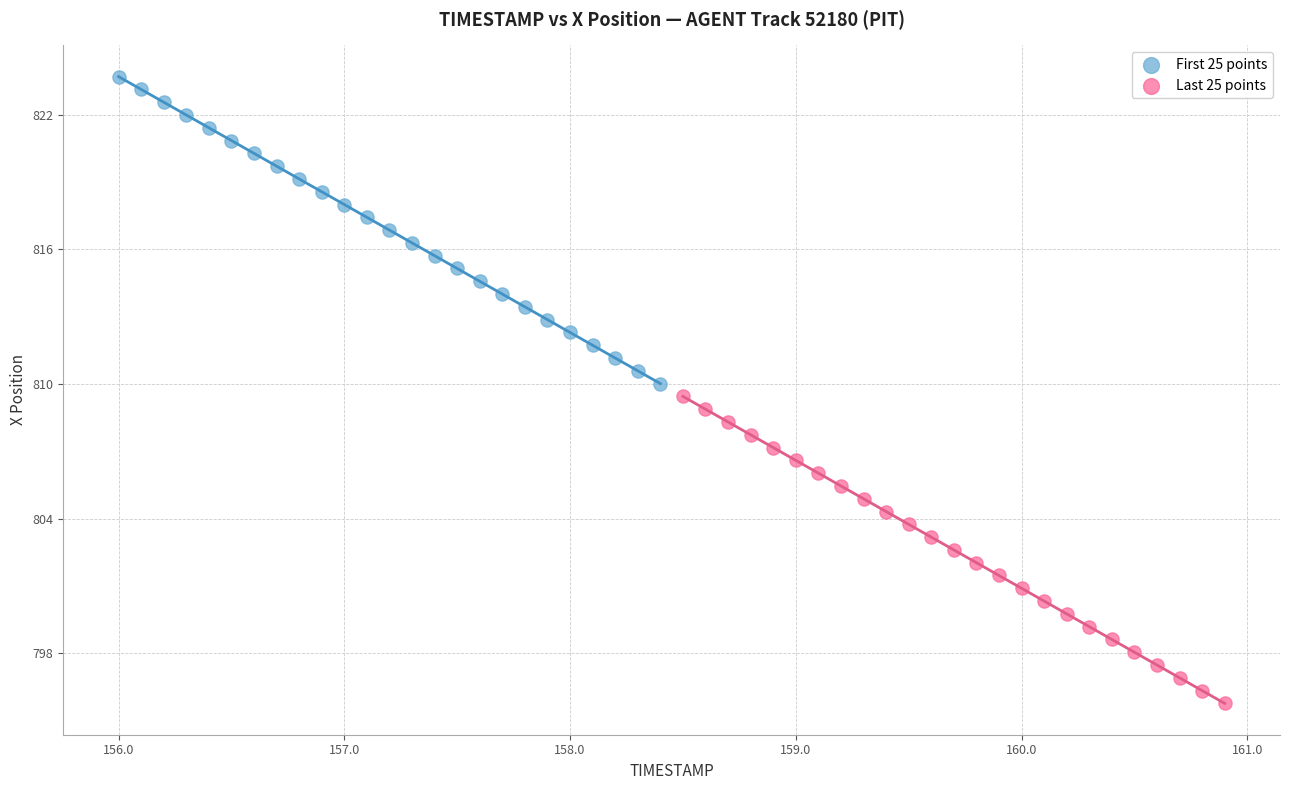

Which series has the widest spread of Y values?

First 25 points